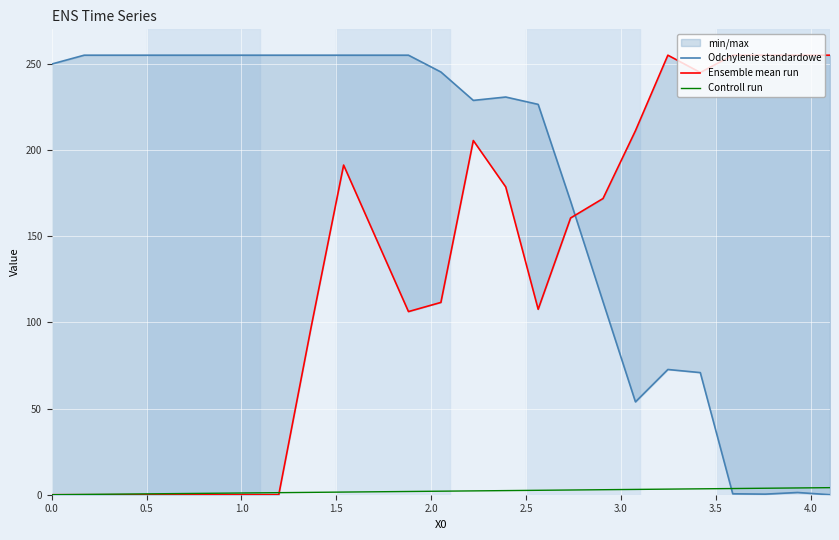

At how many categories does at least one series exceed 197?

23